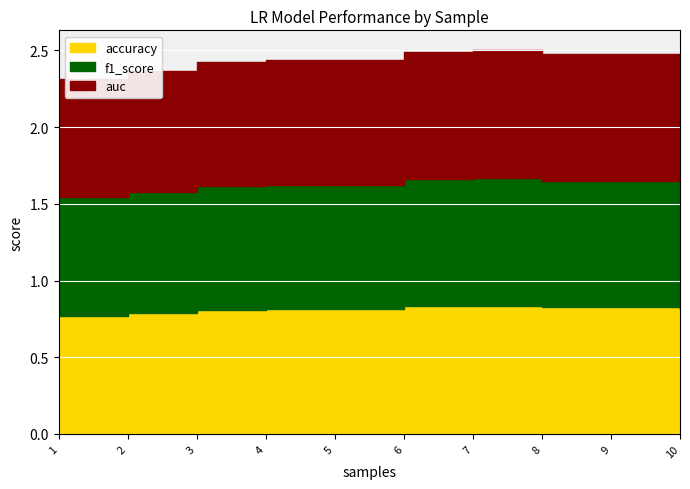

Is the value of accuracy at 10 greater than the value of f1_score at 7?

No